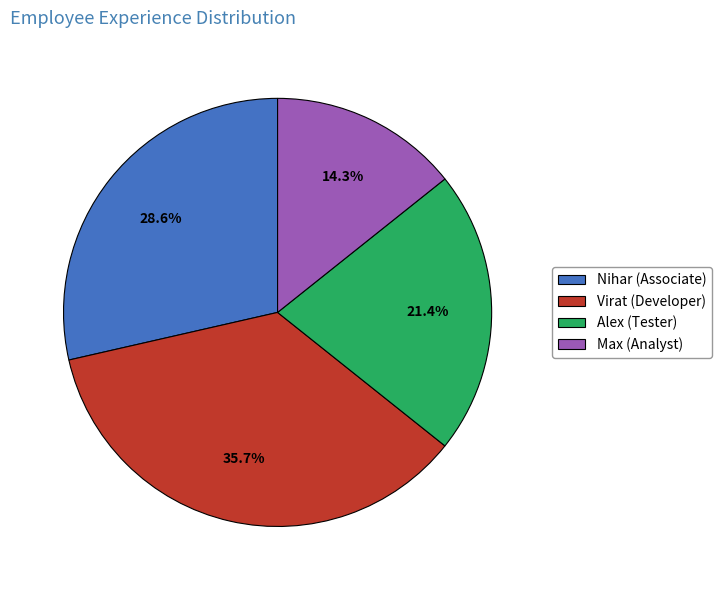

Is there any slice that represents more than half of the pie?

No